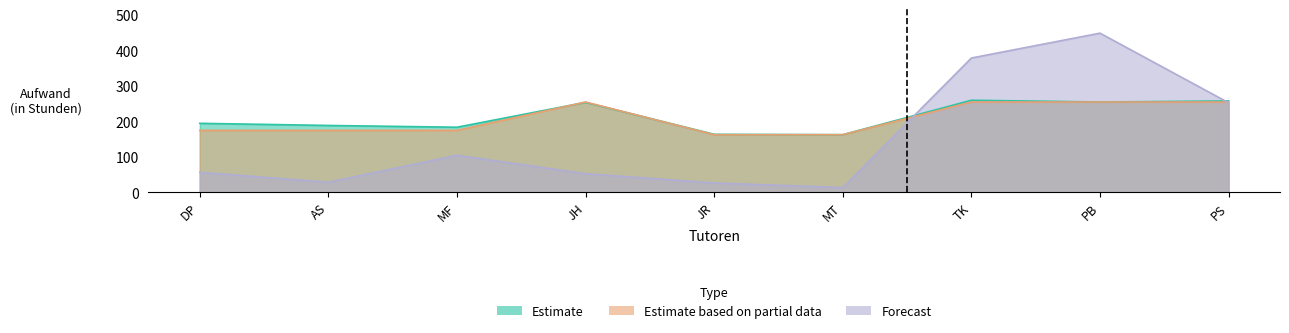

What is the average value of the Estimate based on partial data series?

207